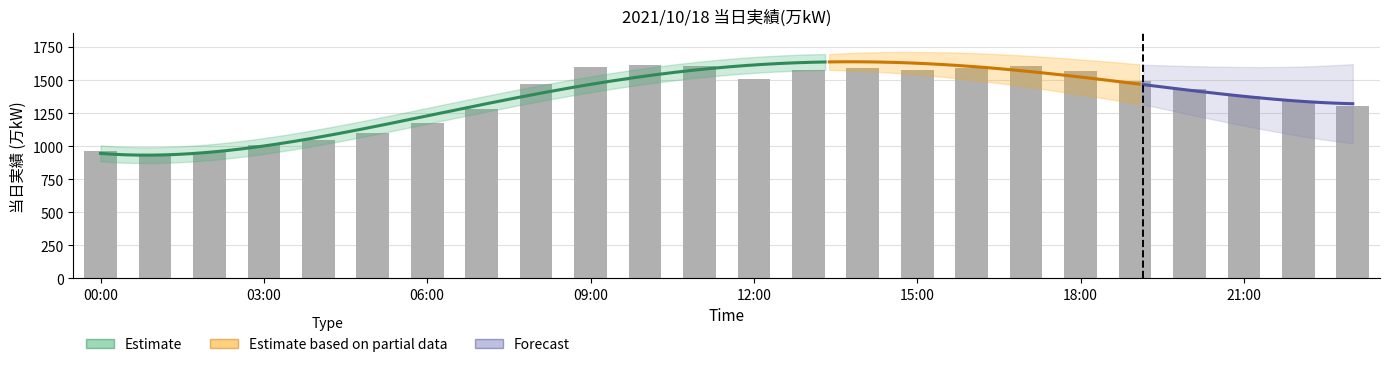

At which category does the chart reach its peak across all series?

10:00